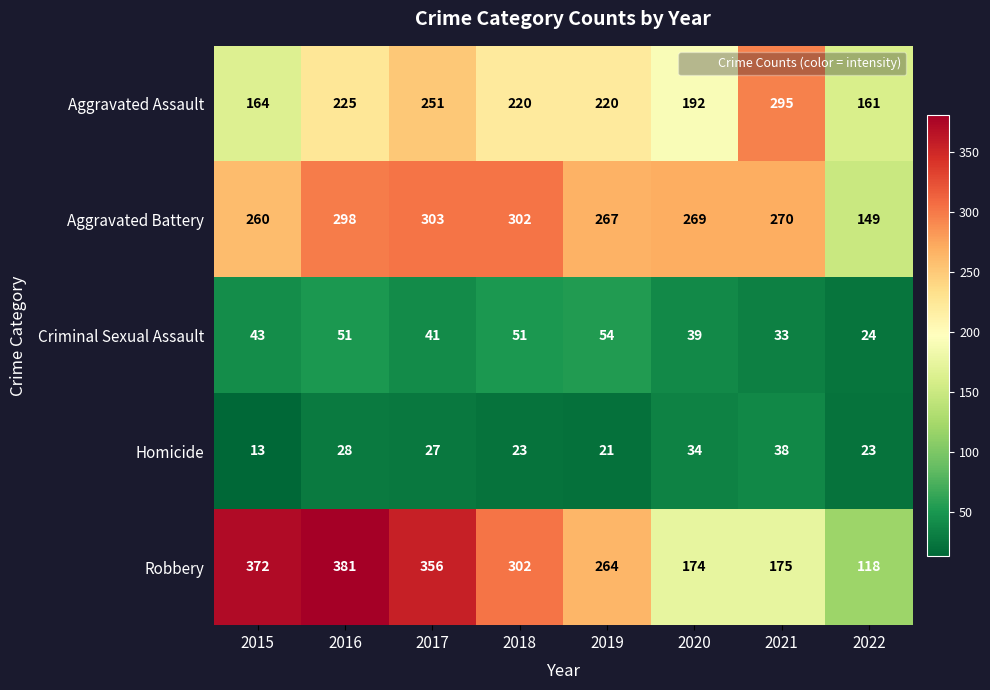

At how many categories does at least one series exceed 24?

8